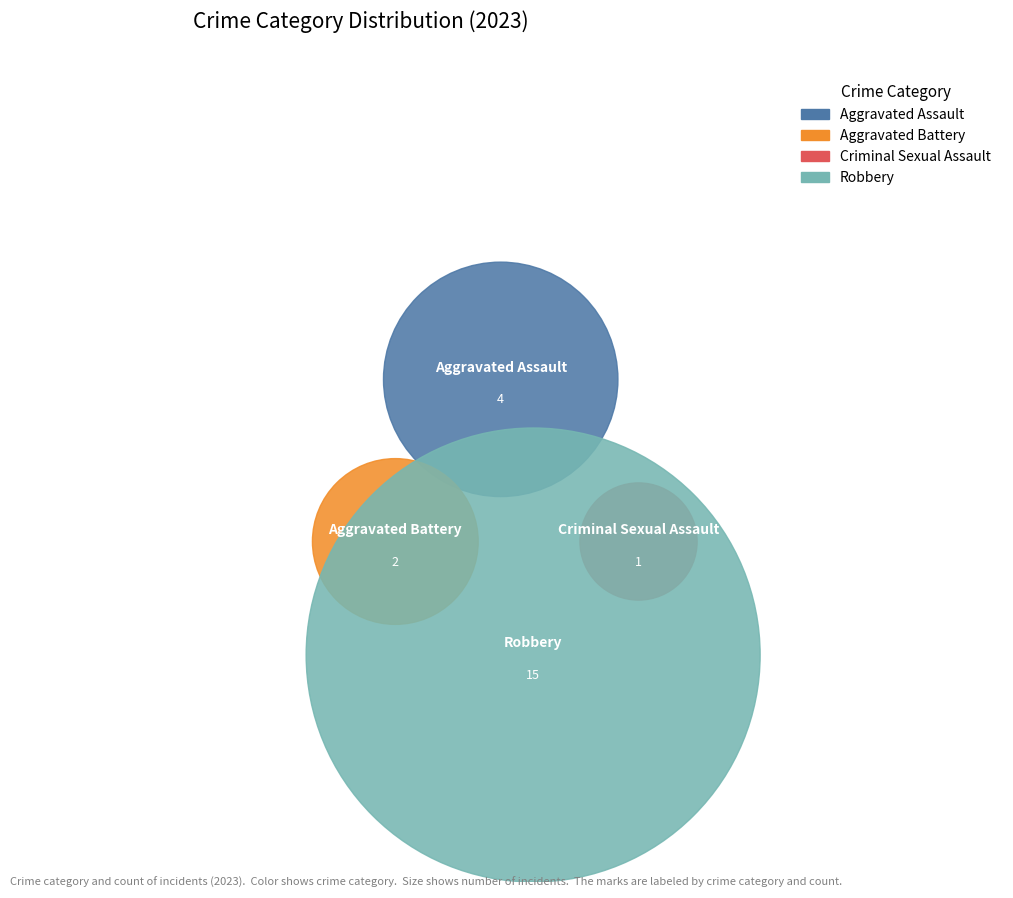

To the nearest percent, what is the average slice percentage?

25%